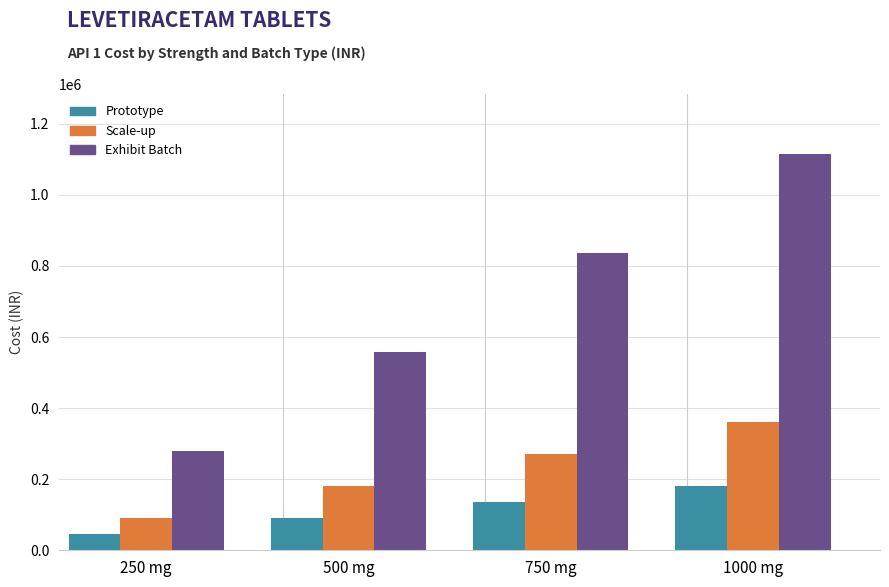

How many bars are there in each group?

3